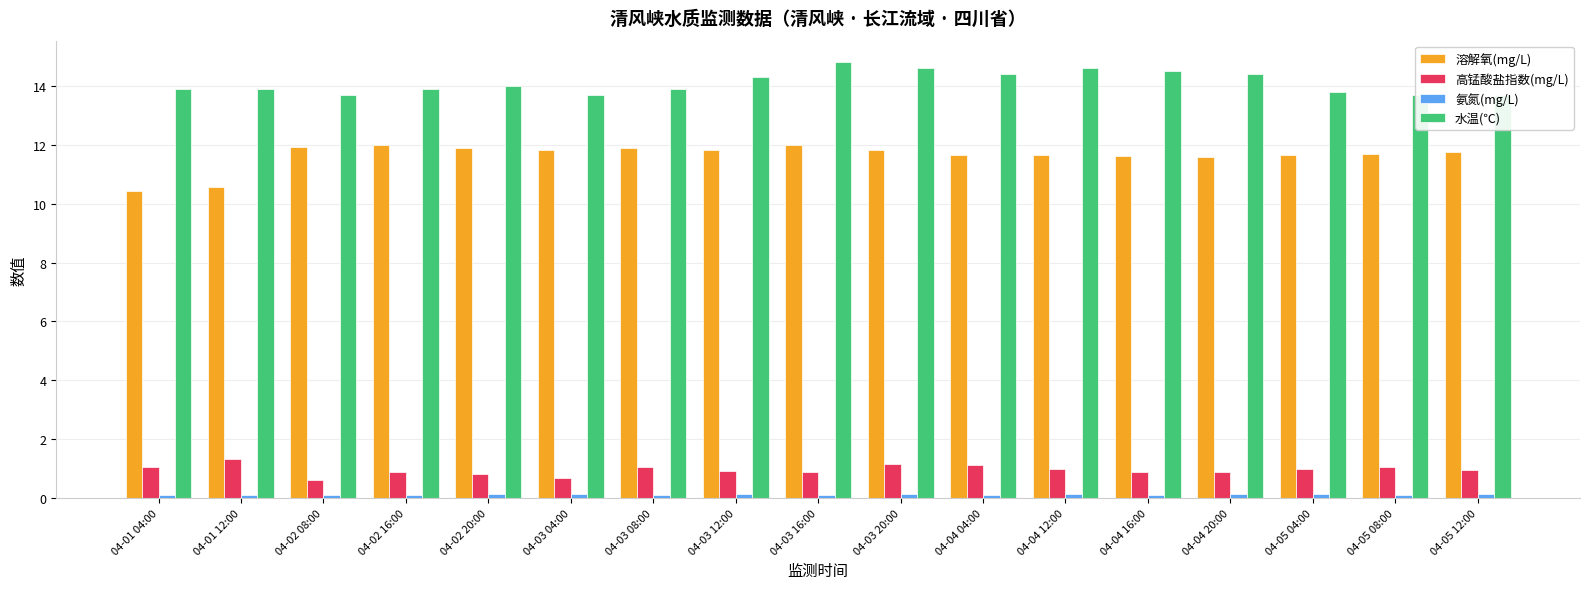

What is the label of the 1st bar from the left?

04-01 04:00